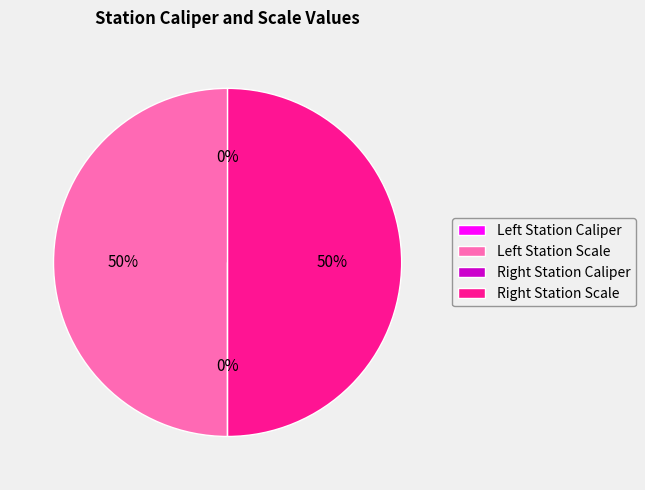

To the nearest percent, what is the difference between the largest and smallest slice percentages?

50%